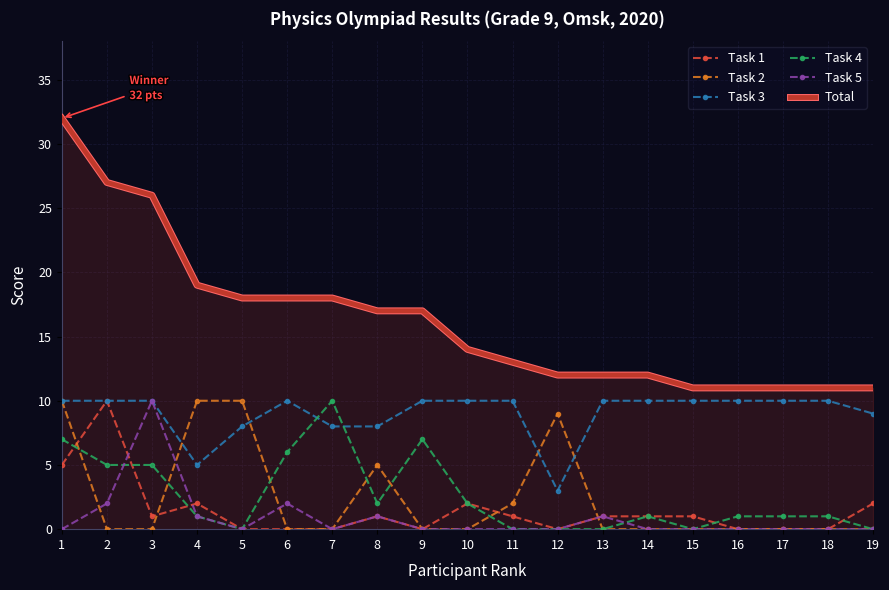

What is the sum of the Task 5 values at 13 and 1?

1